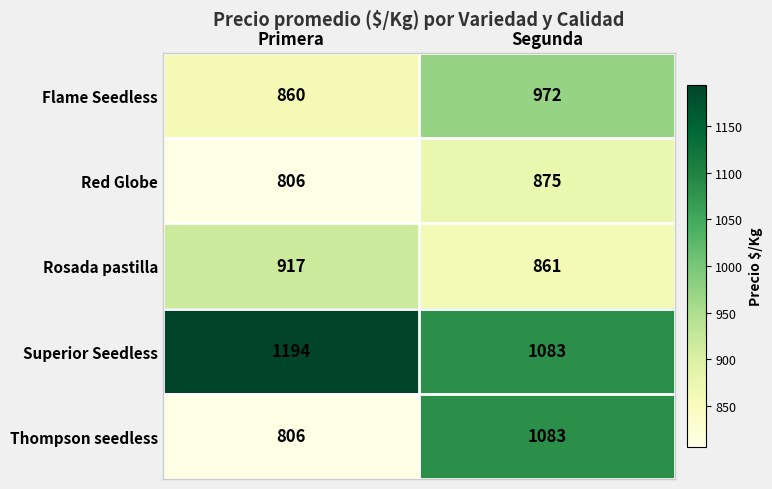

Count the number of data series in this chart.

5